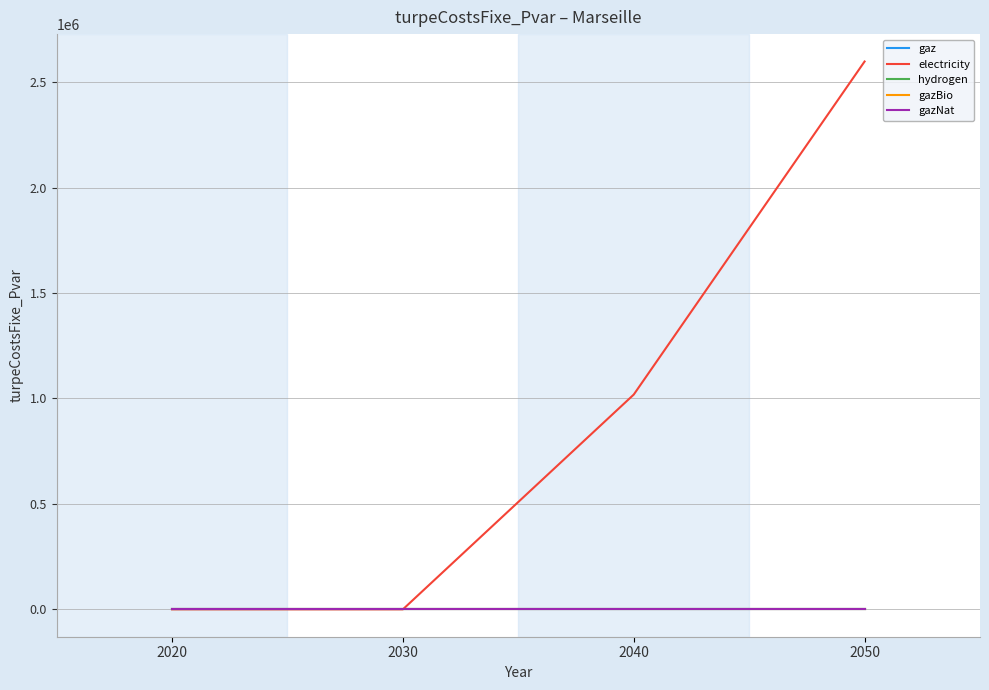

What is the sum of all electricity values?

3616826.8